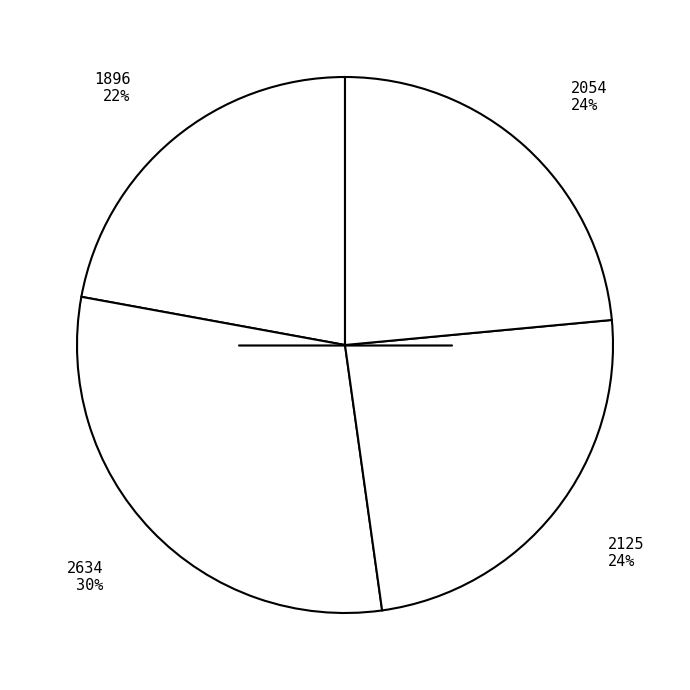

To the nearest percent, what is the combined percentage of 2125 24% and 1896 22%?

46%